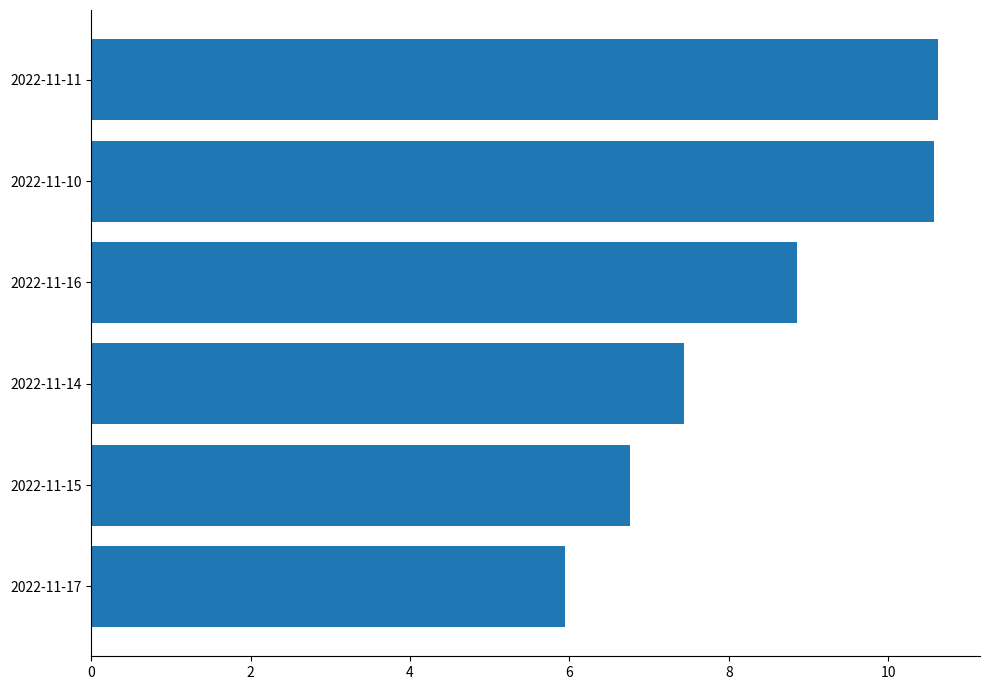

Which label corresponds to the smallest value in the chart?

2022-11-17